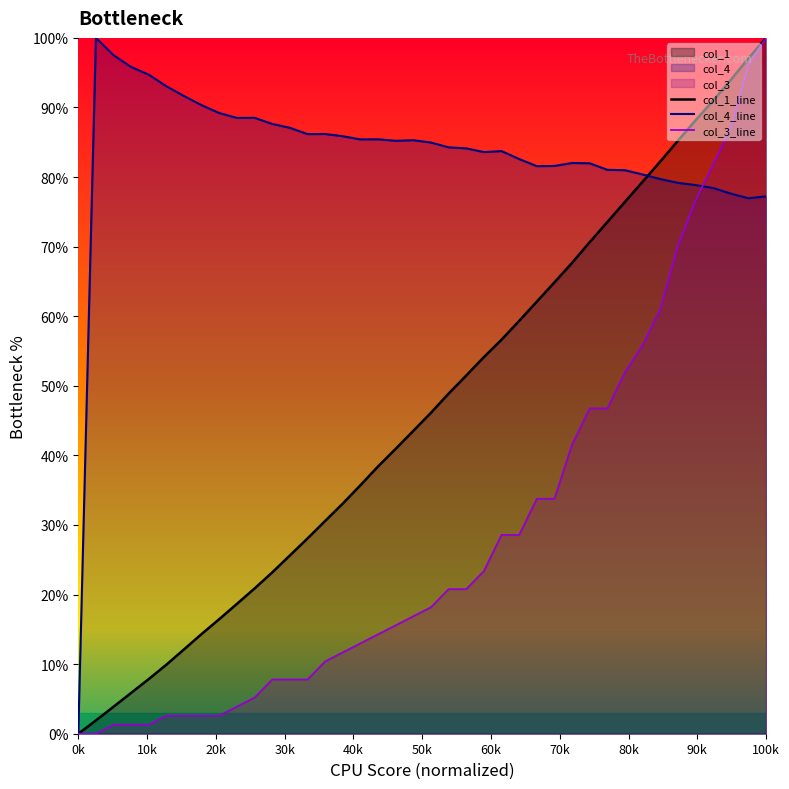

Which series has the largest total across all categories?

col_4_line